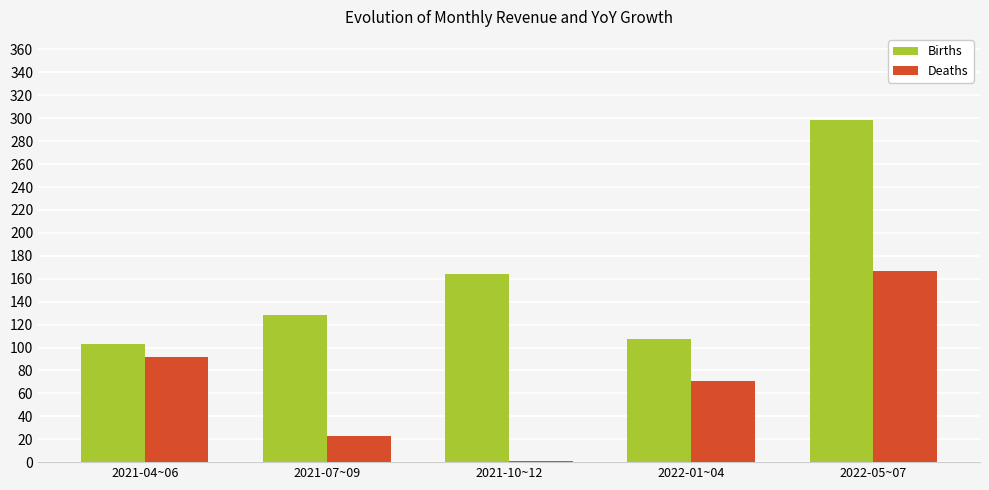

Read the Deaths value at 2022-01~04.

71.2